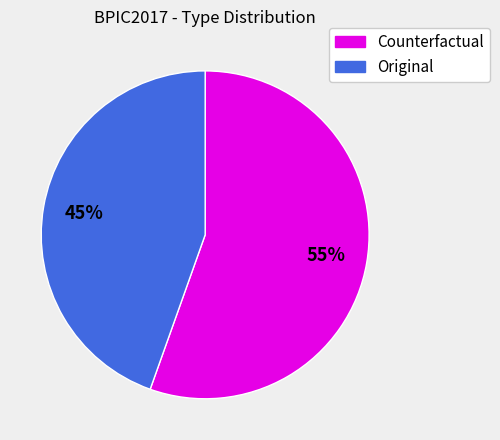

What percentage is the Counterfactual slice, to the nearest percent?

55%